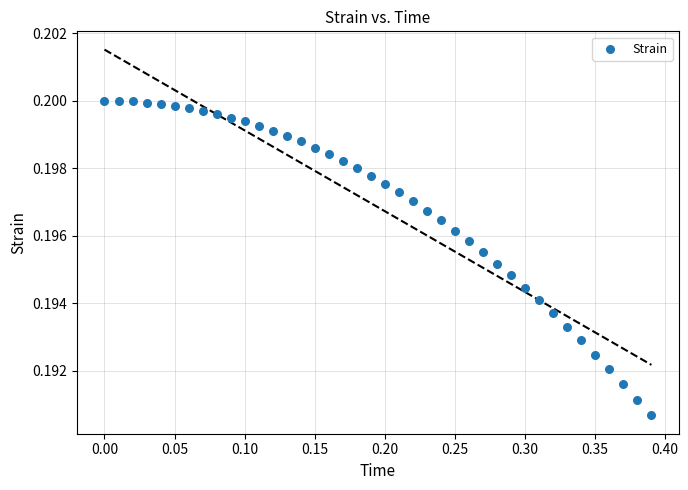

What is the range of X values (max minus min)?

0.4